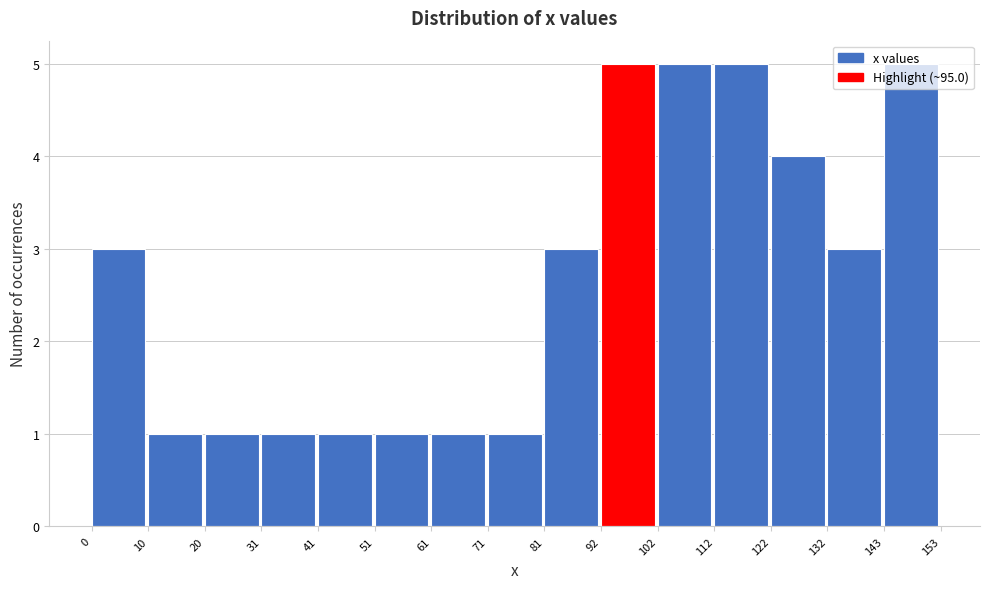

Reading left to right, list every bar in this chart as the range it spans on the x-axis followed by its height. The values are not printed on the chart, so give them approximately, as read against the axis.

0 to 10: 3
10 to 20: 1
20 to 31: 1
31 to 41: 1
41 to 51: 1
51 to 61: 1
61 to 71: 1
71 to 81: 1
81 to 92: 3
92 to 102: 5
102 to 112: 5
112 to 122: 5
122 to 132: 4
132 to 143: 3
143 to 153: 5